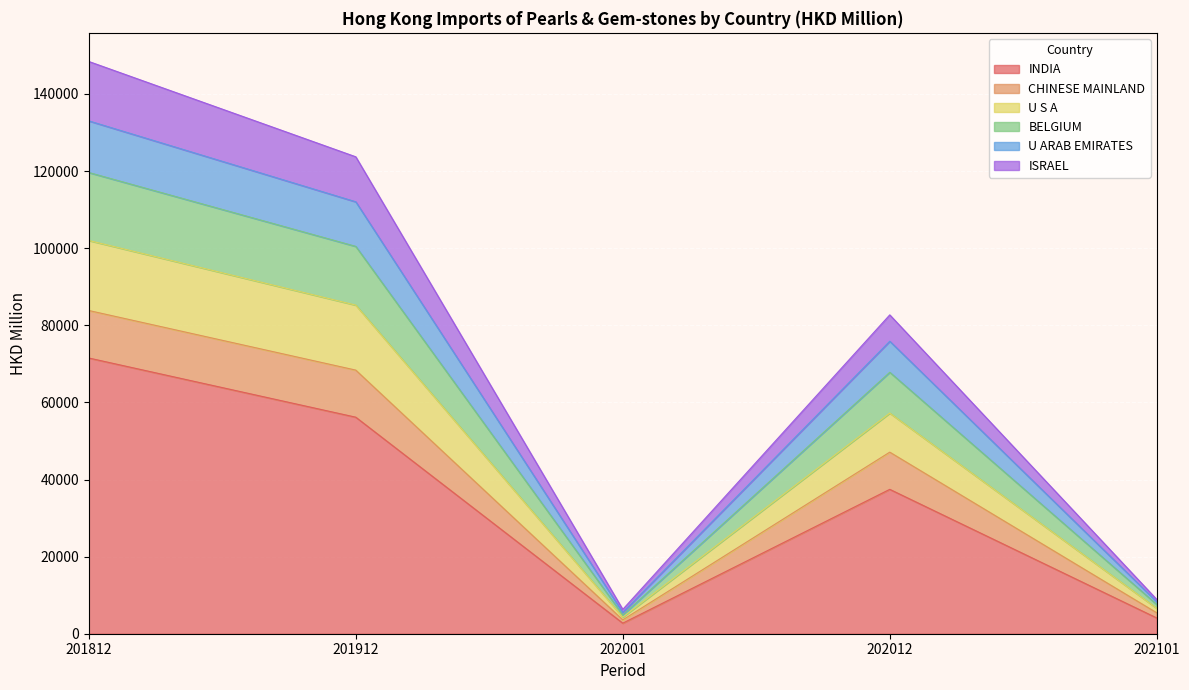

The INDIA series shows 37449.7 at 202012. True or false?

True